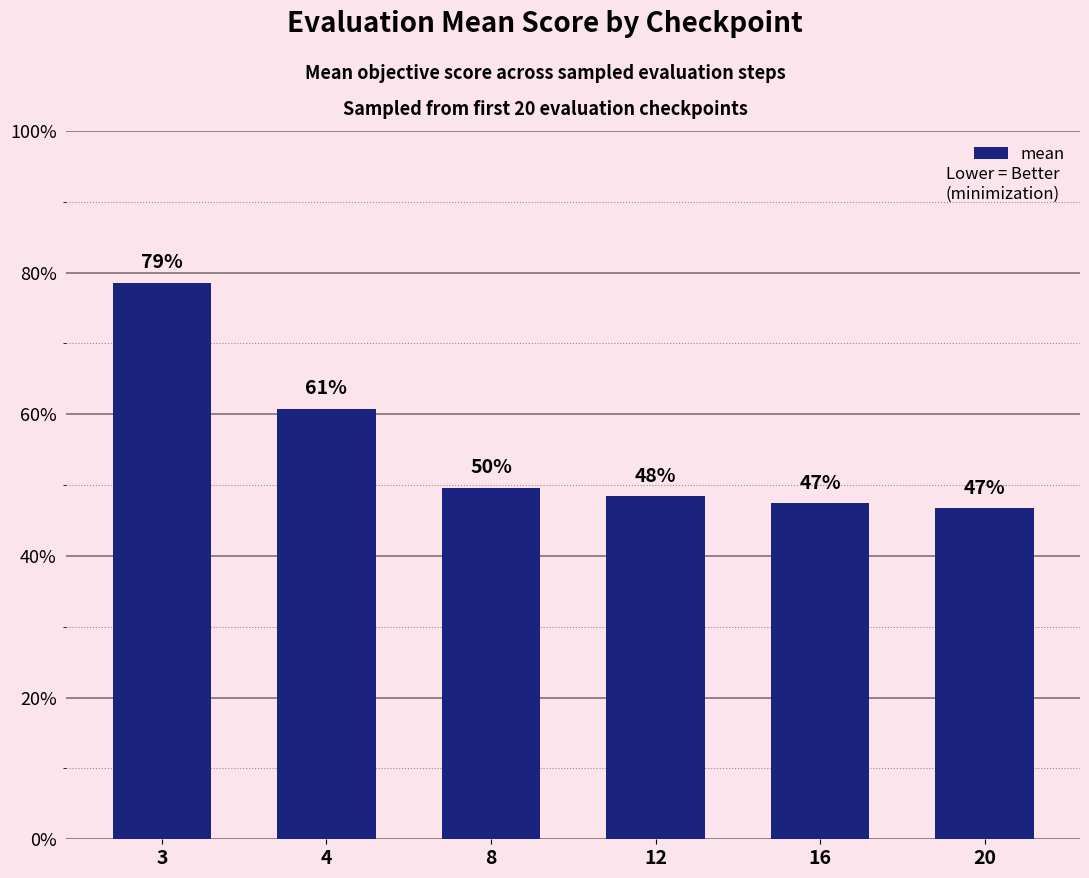

Reading left to right, list all the values displayed in this chart.

3=0.8	4=0.6	8=0.5	12=0.5	16=0.5	20=0.5